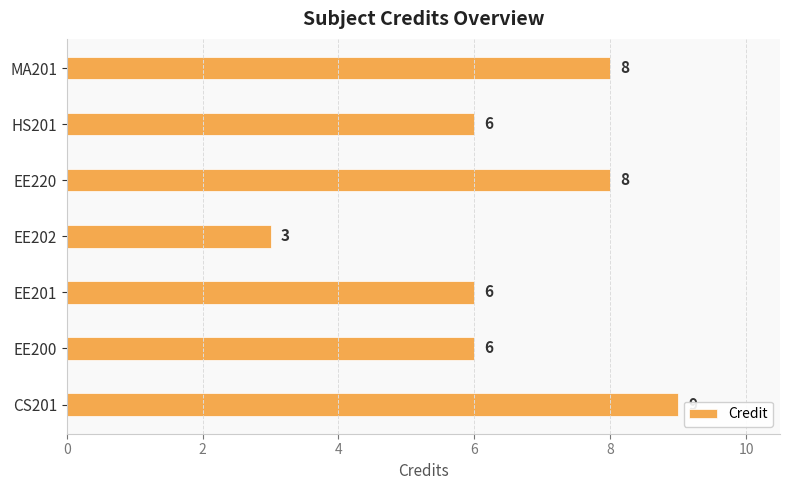

What is the average value?

7